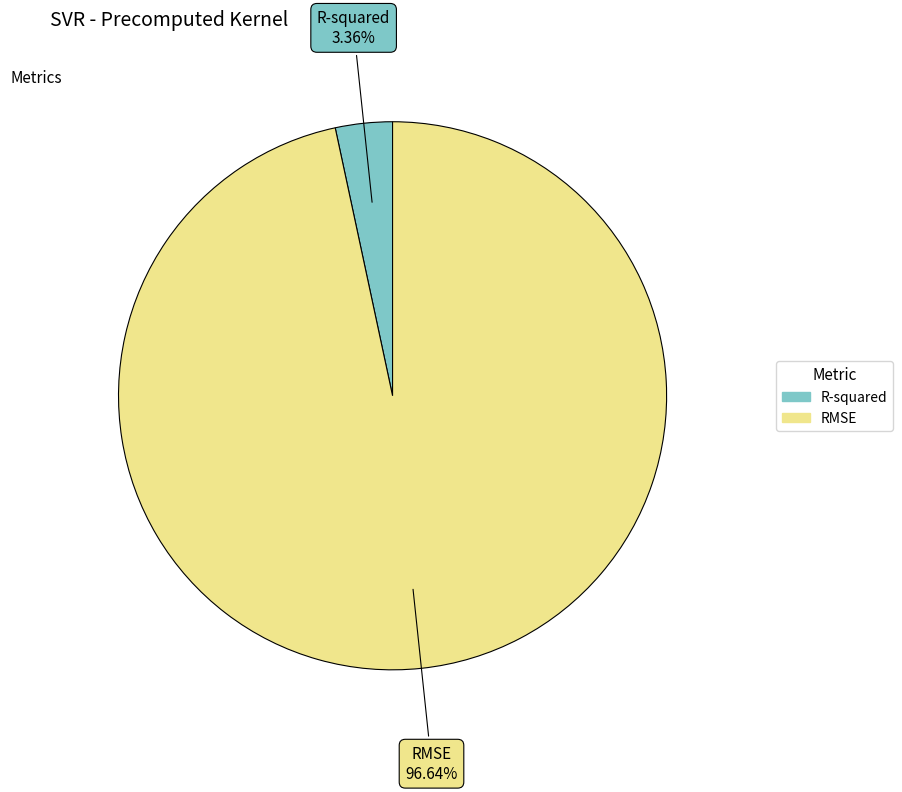

True or false: R-squared accounts for 3% of the total.

True